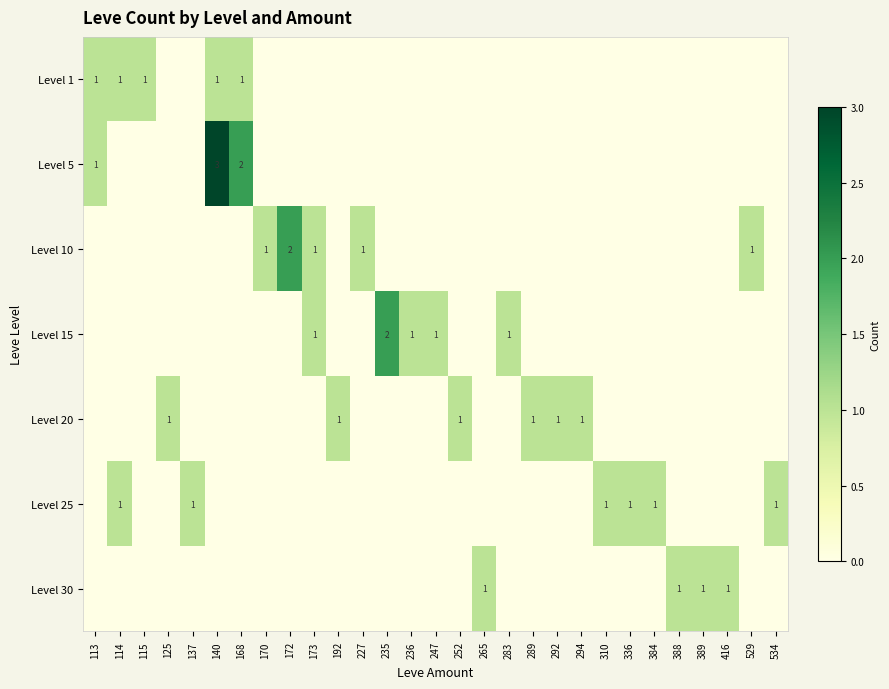

At which label is Level 15 closest to 1?

173